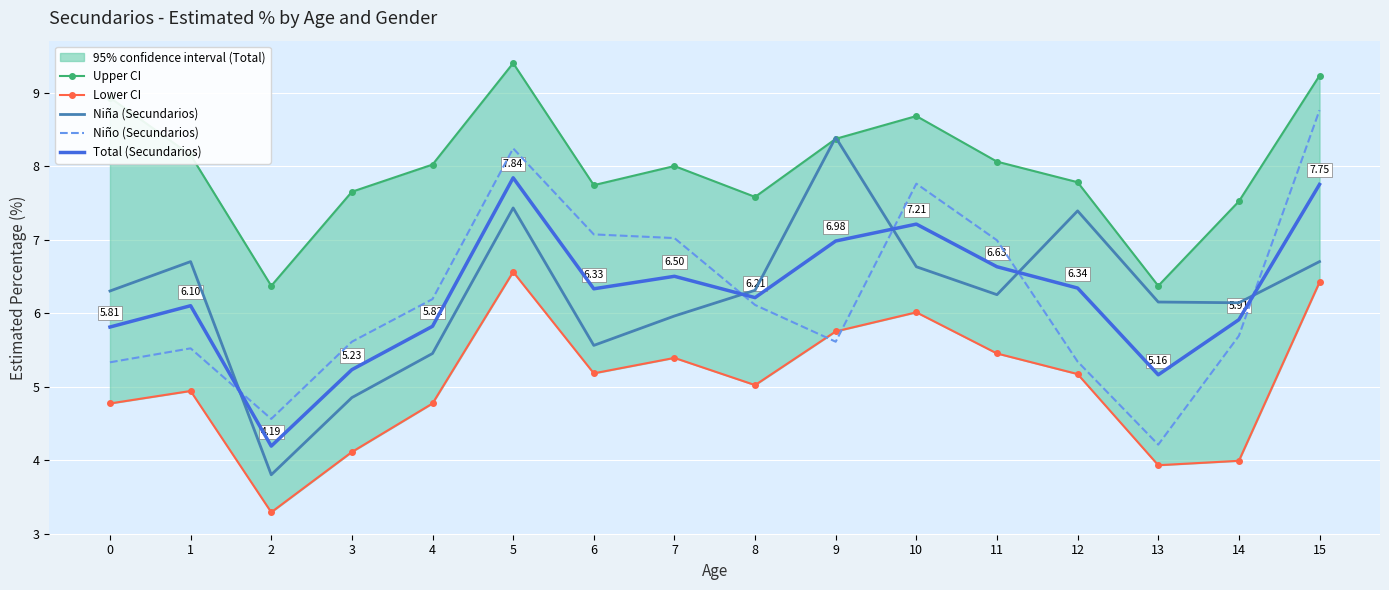

Which series has the widest spread of values?

Niña (Secundarios)